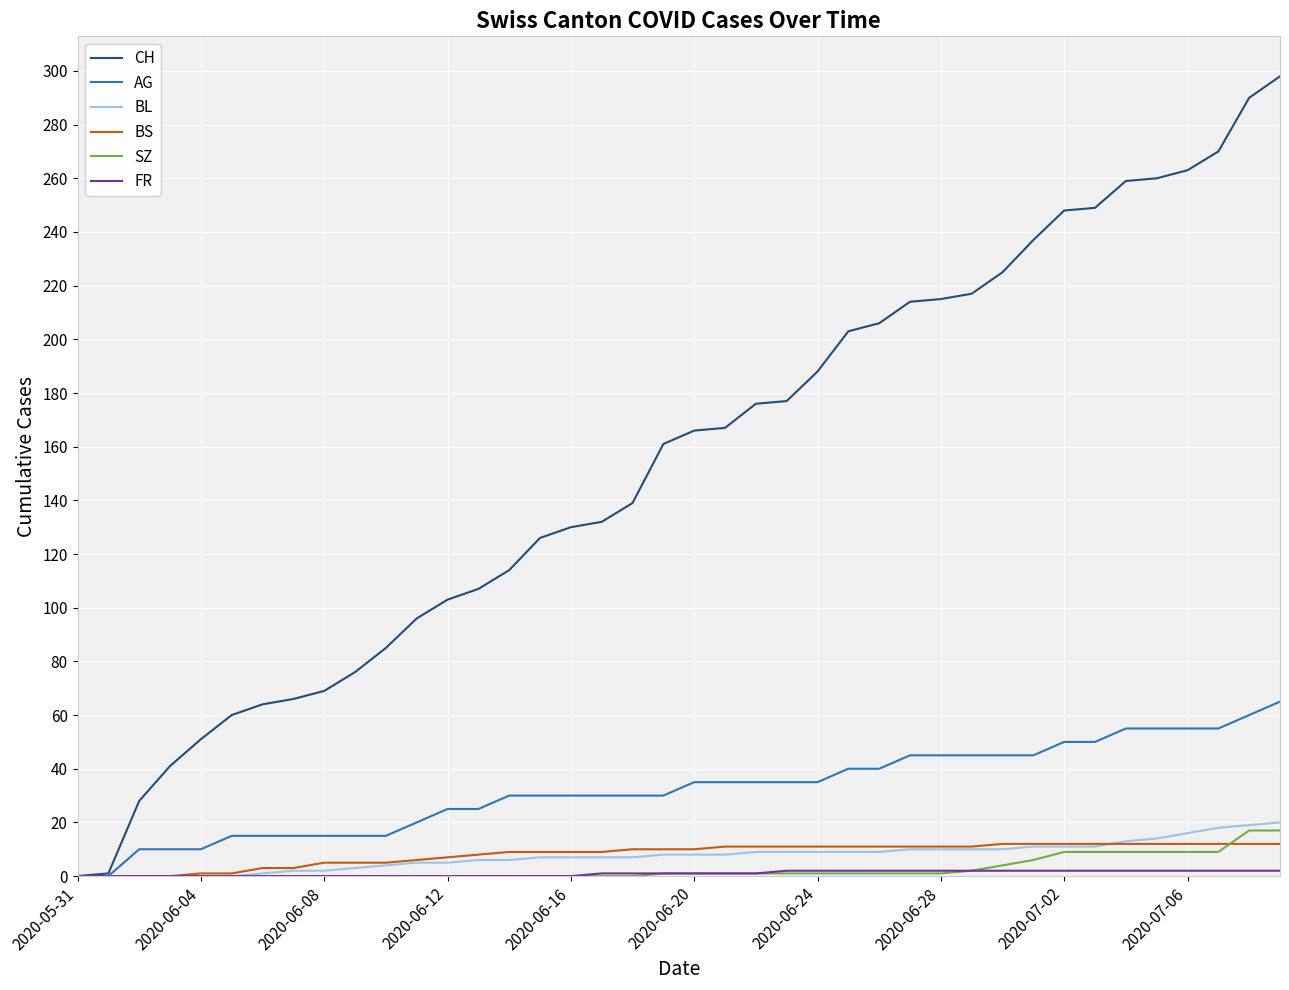

Which series has the largest range (max minus min)?

CH